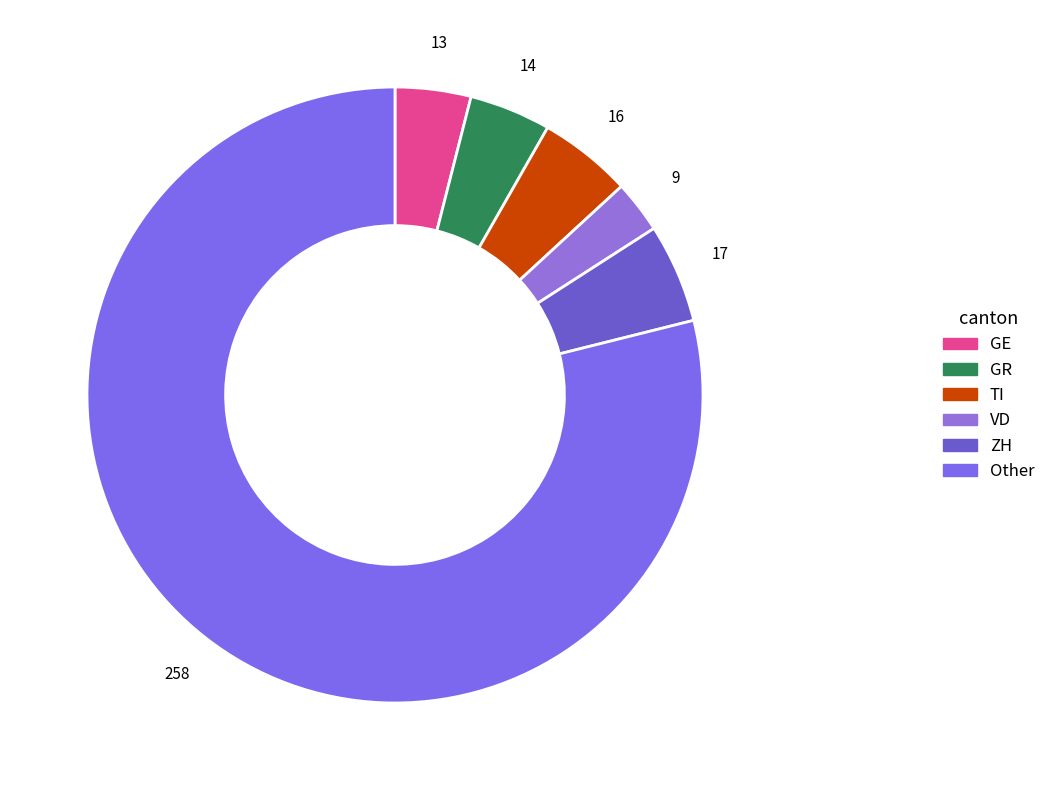

Count the number of slices in the pie.

6